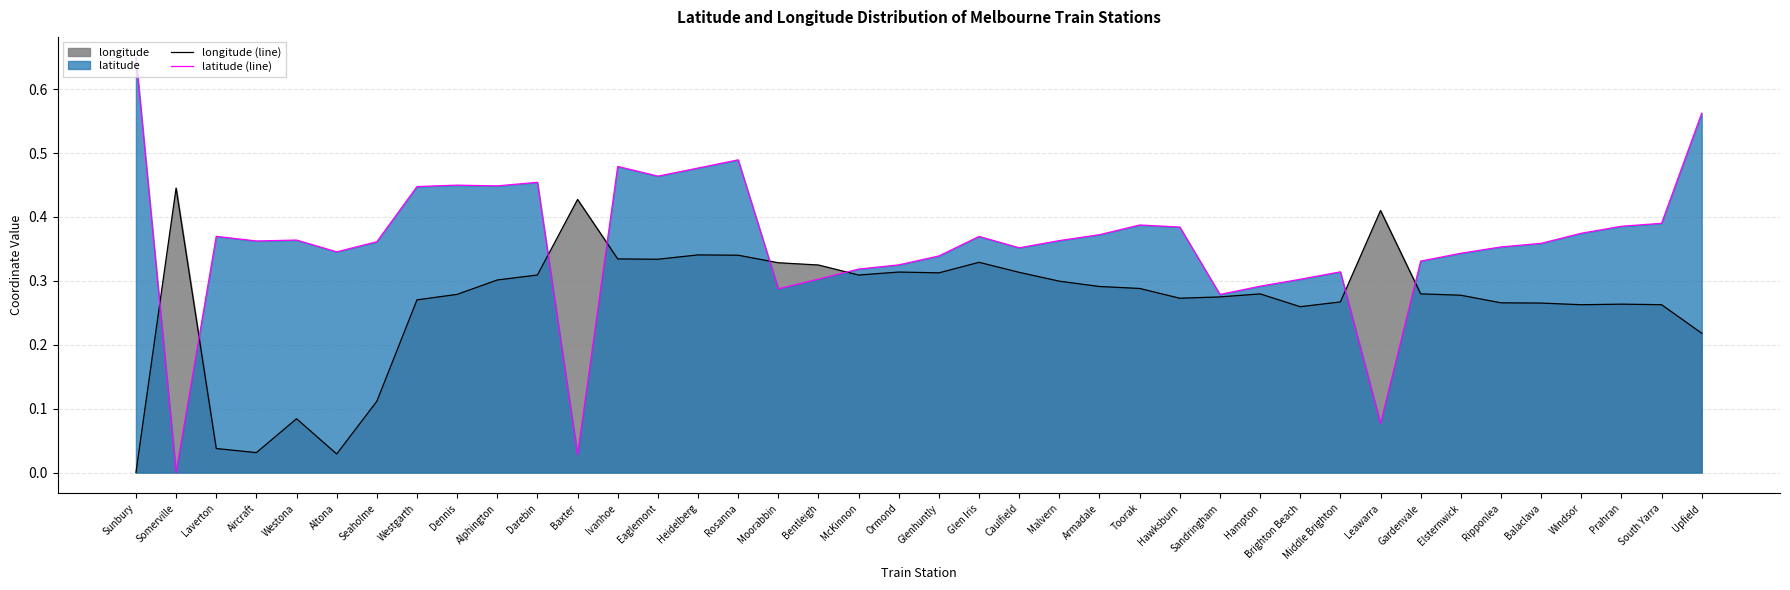

At which label is latitude (line) closest to 0?

Somerville